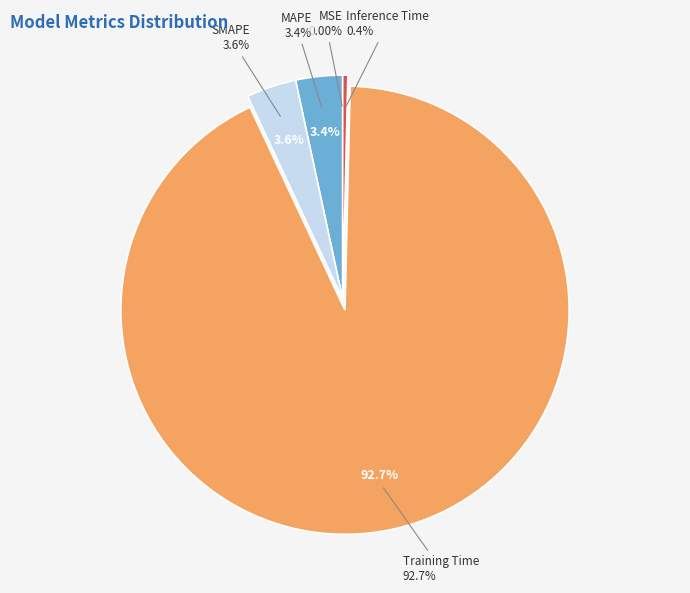

What is the total percentage of MSE and Inference Time?

0.4%